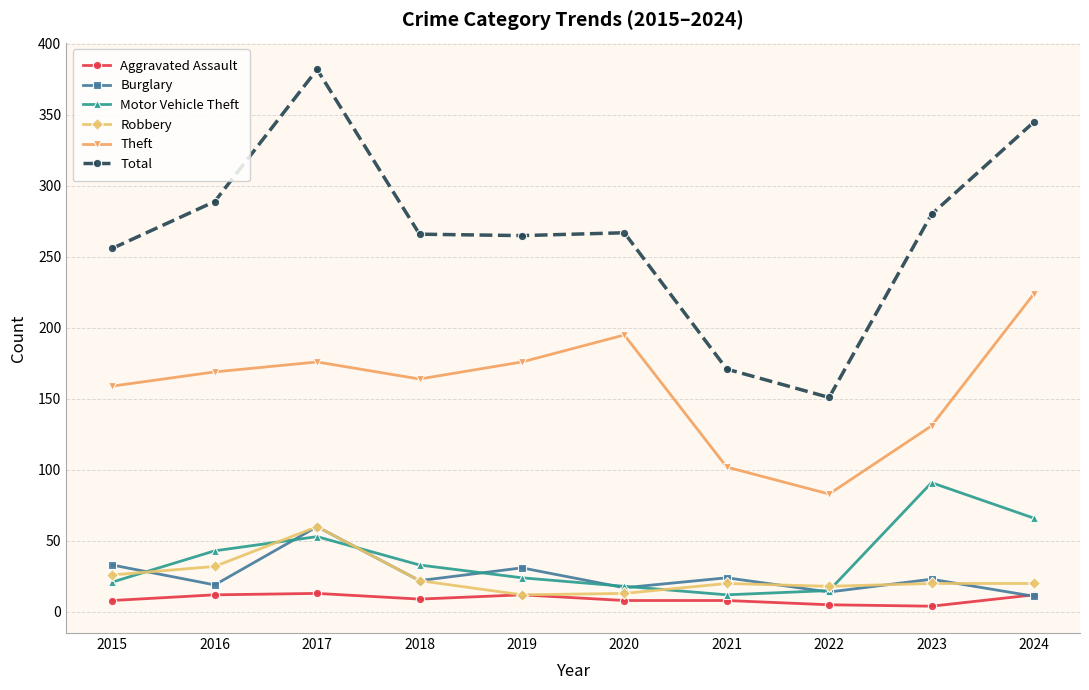

What is the difference between the highest and lowest values at 2018?

257